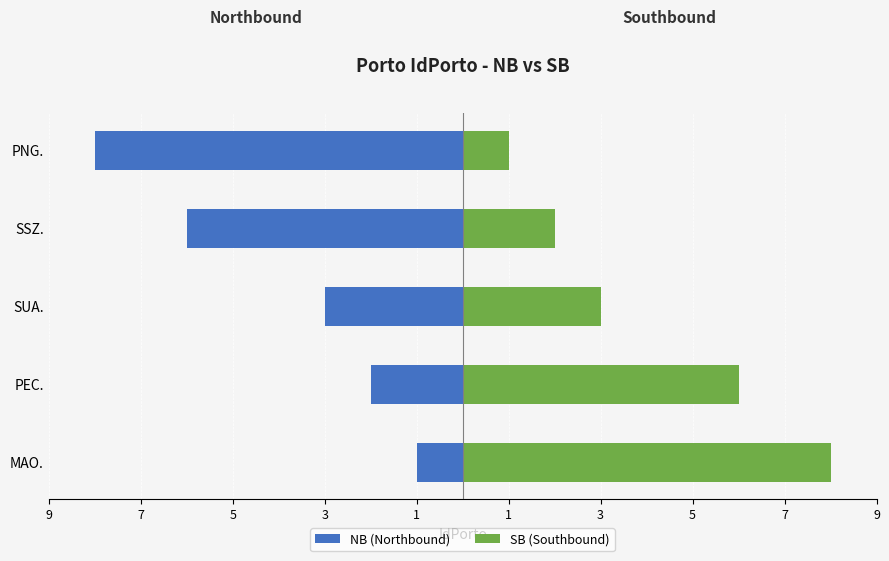

What is the value of the SB (Southbound) bar at the 5th from the left?

1